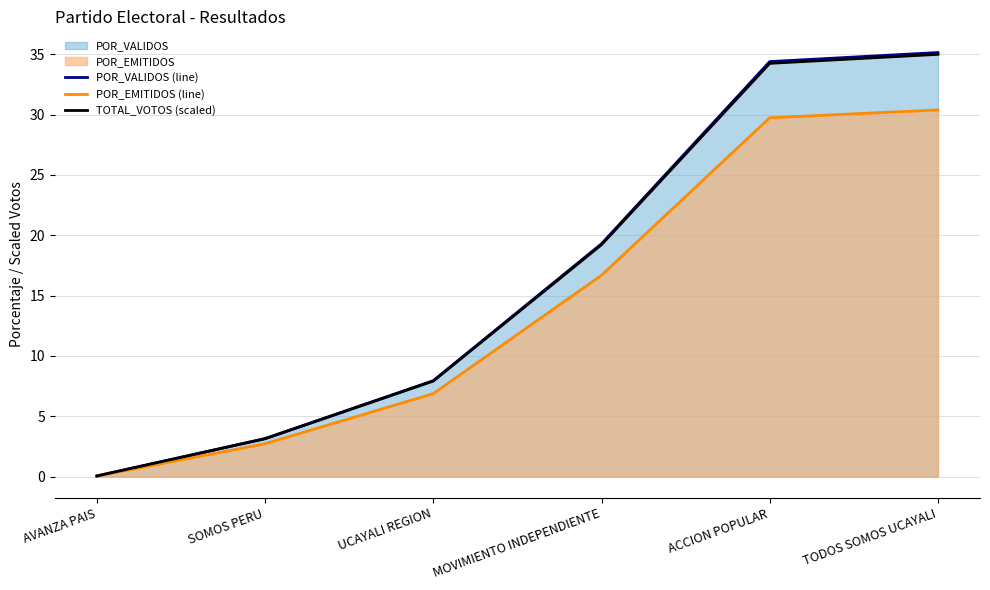

What is the spread (max minus min) of values at SOMOS PERU?

0.4